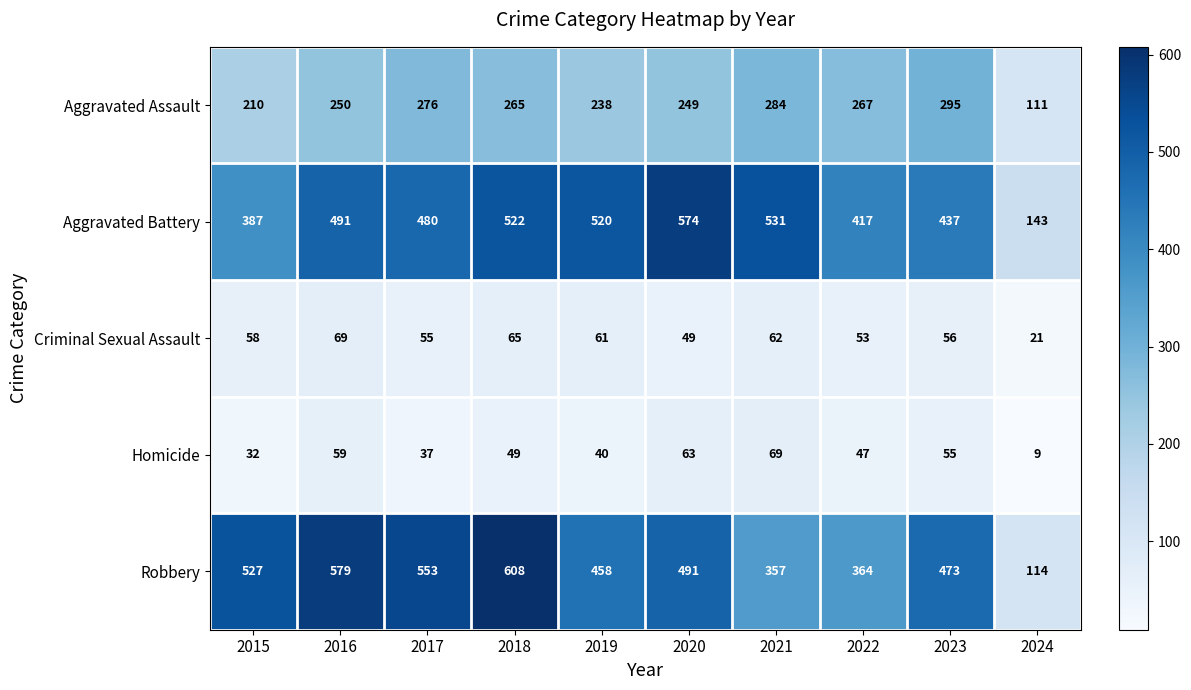

What is the approximate value of Homicide at 2022, to the nearest 10?

50